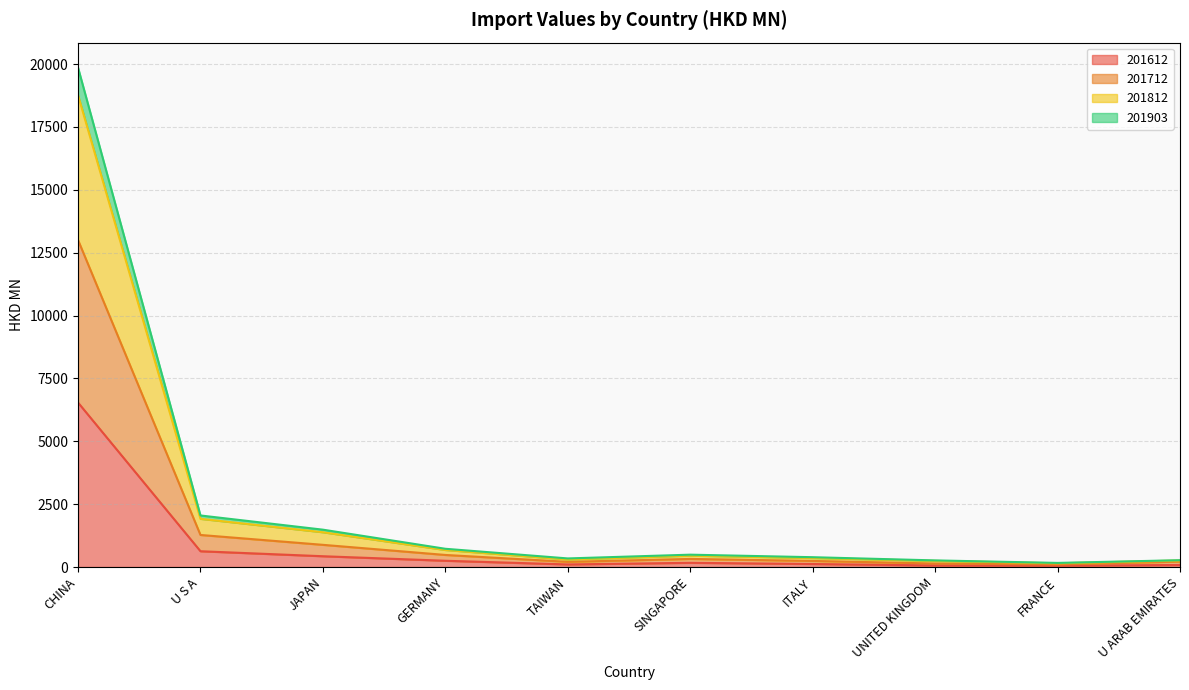

At which category does the chart reach its peak across all series?

CHINA